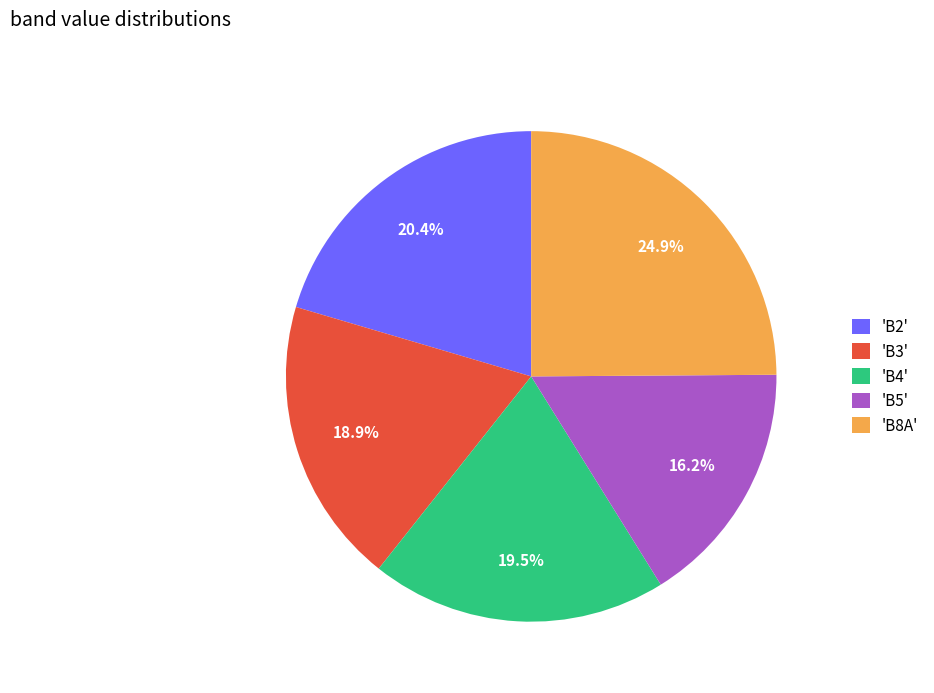

What percentage is NOT represented by 'B4'?

80.5%